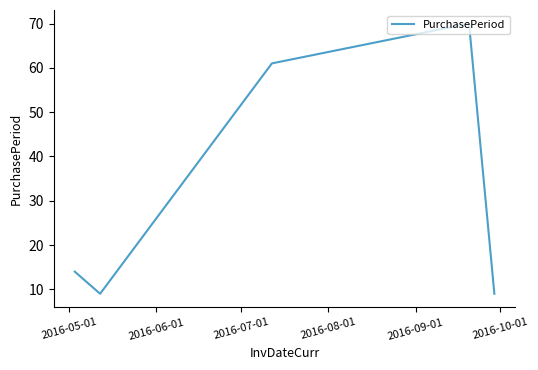

What is the greatest value displayed?

70